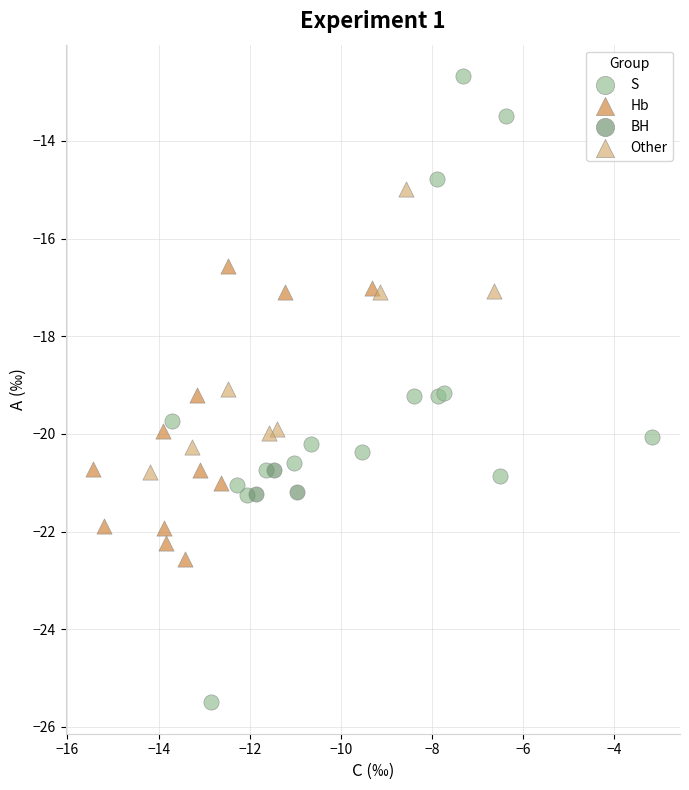

Which series contains the highest Y value?

S